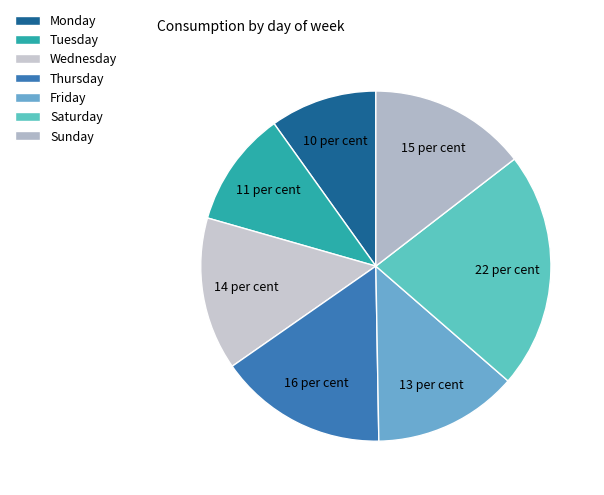

Count the number of slices in the pie.

7